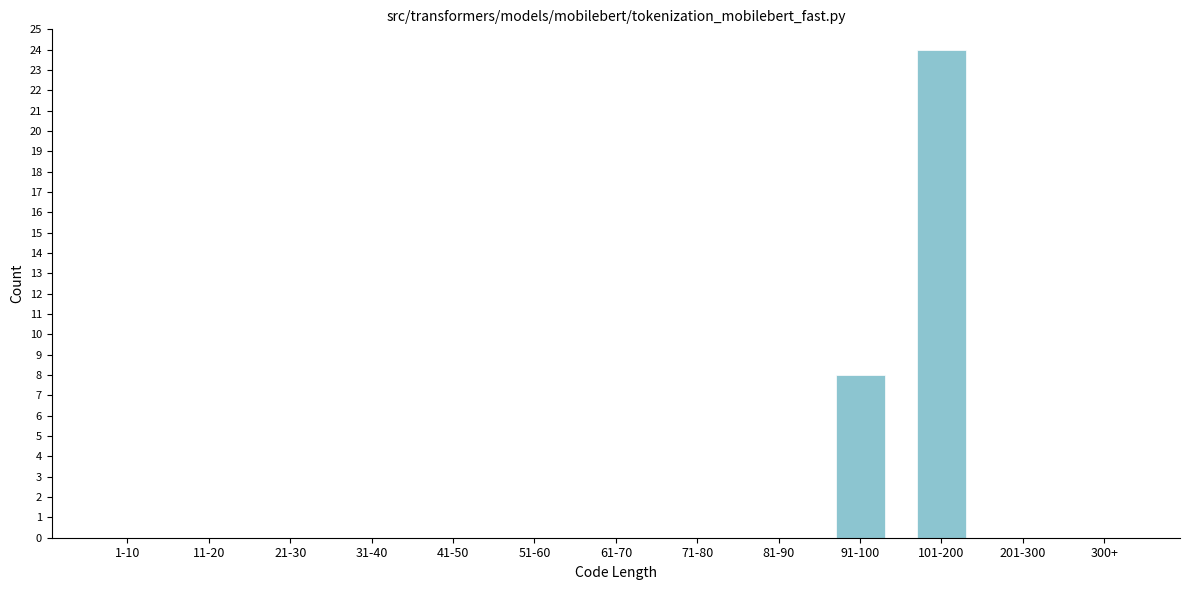

Reading left to right, transcribe all the data shown in this chart.

1-10=0	11-20=0	21-30=0	31-40=0	41-50=0	51-60=0	61-70=0	71-80=0	81-90=0	91-100=8	101-200=24	201-300=0	300+=0